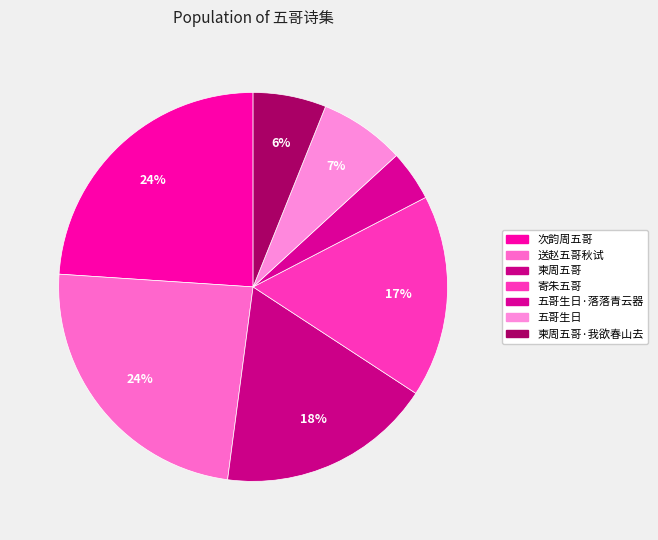

Count the number of slices in the pie.

7